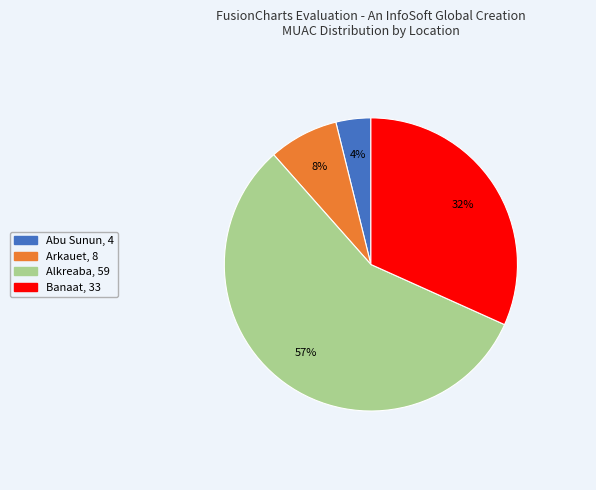

What is the smallest slice in the pie chart?

Abu Sunun